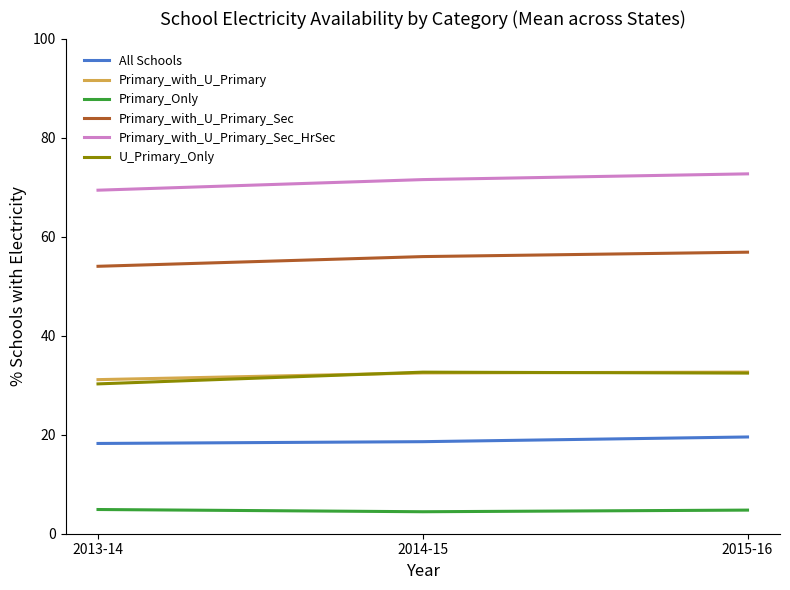

What is the total value across all series at 2013-14?

207.9